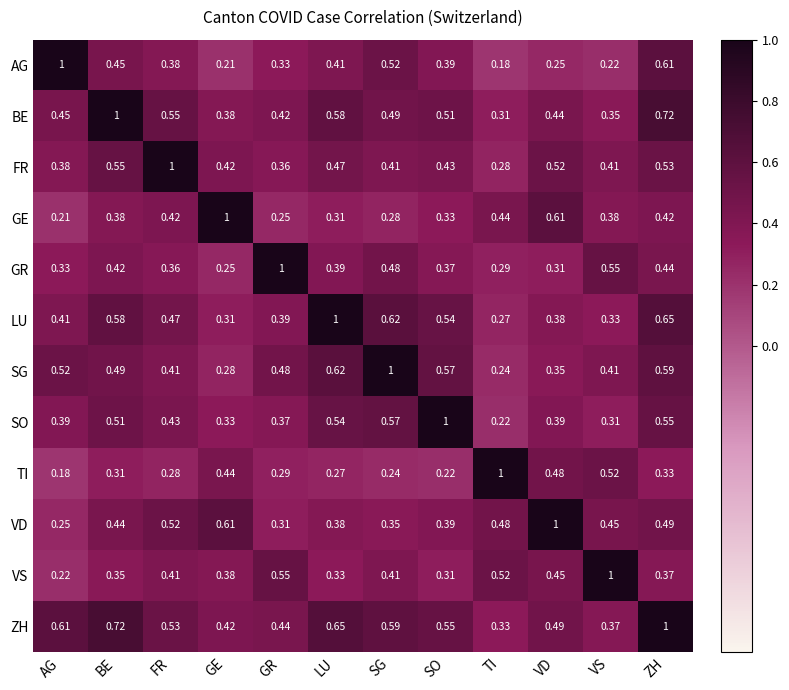

Where is LU nearest to the value 0?

TI